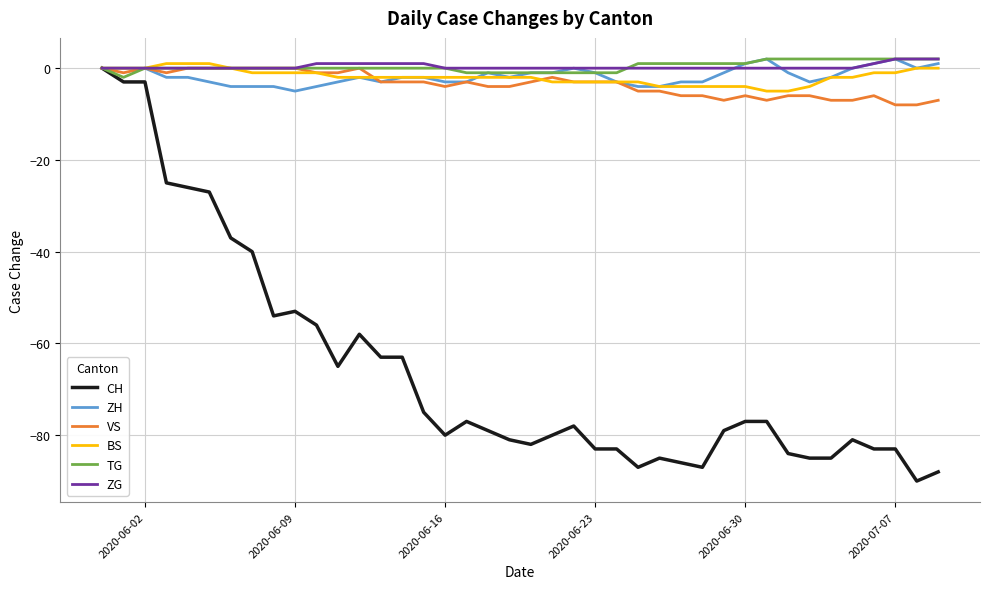

What is the smallest value displayed?

-90